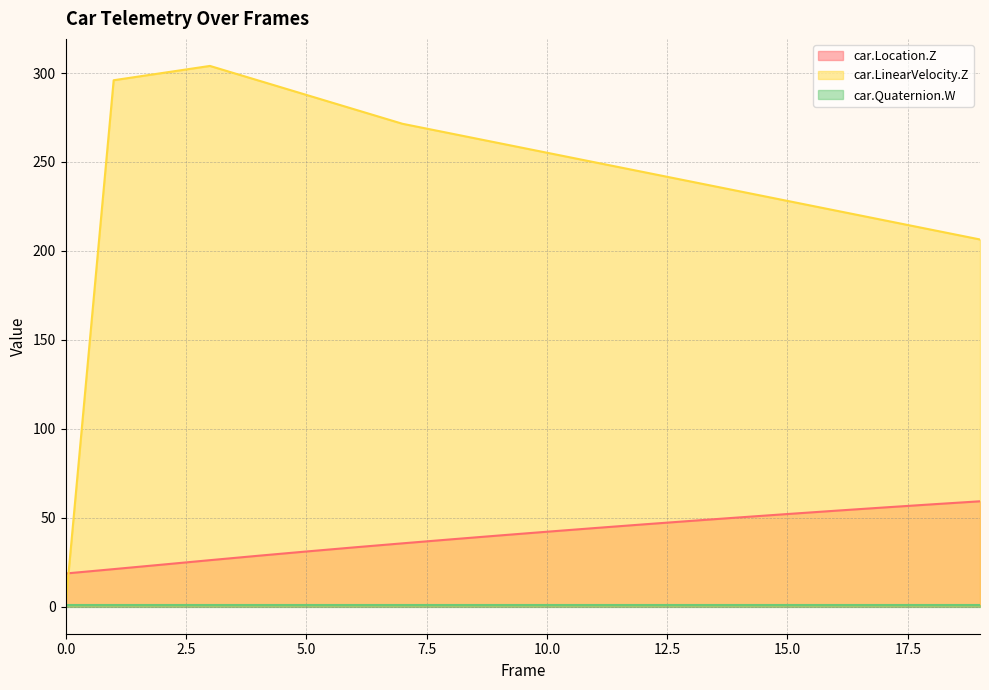

What is the average value of the car.LinearVelocity.Z series?

243.5